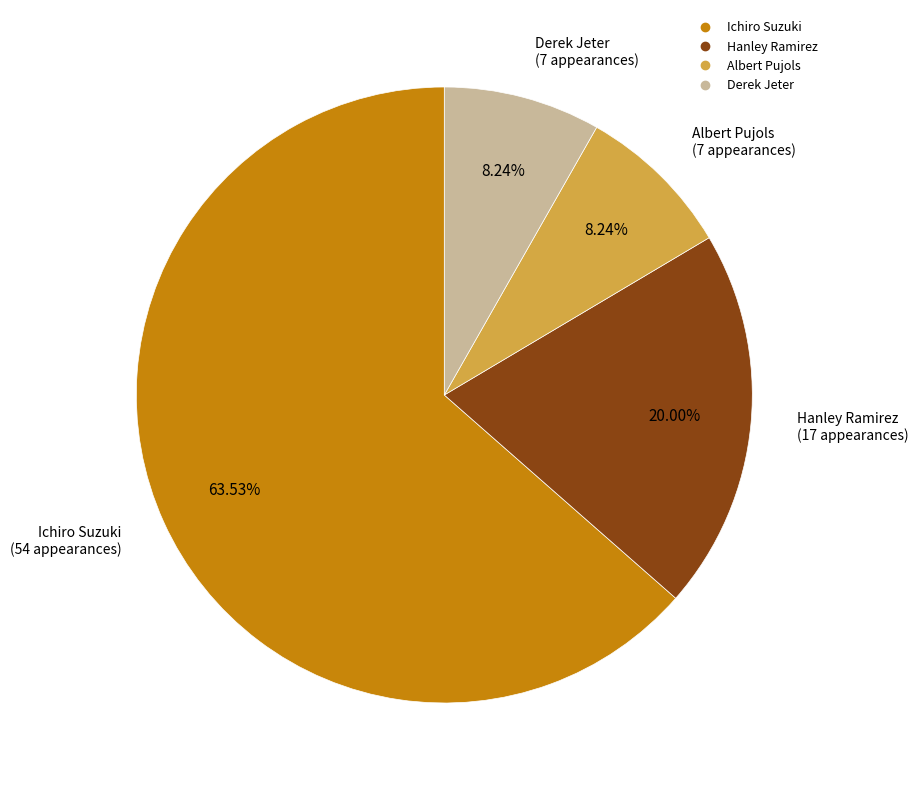

Do Albert Pujols and Derek Jeter together represent more than half of the pie?

No